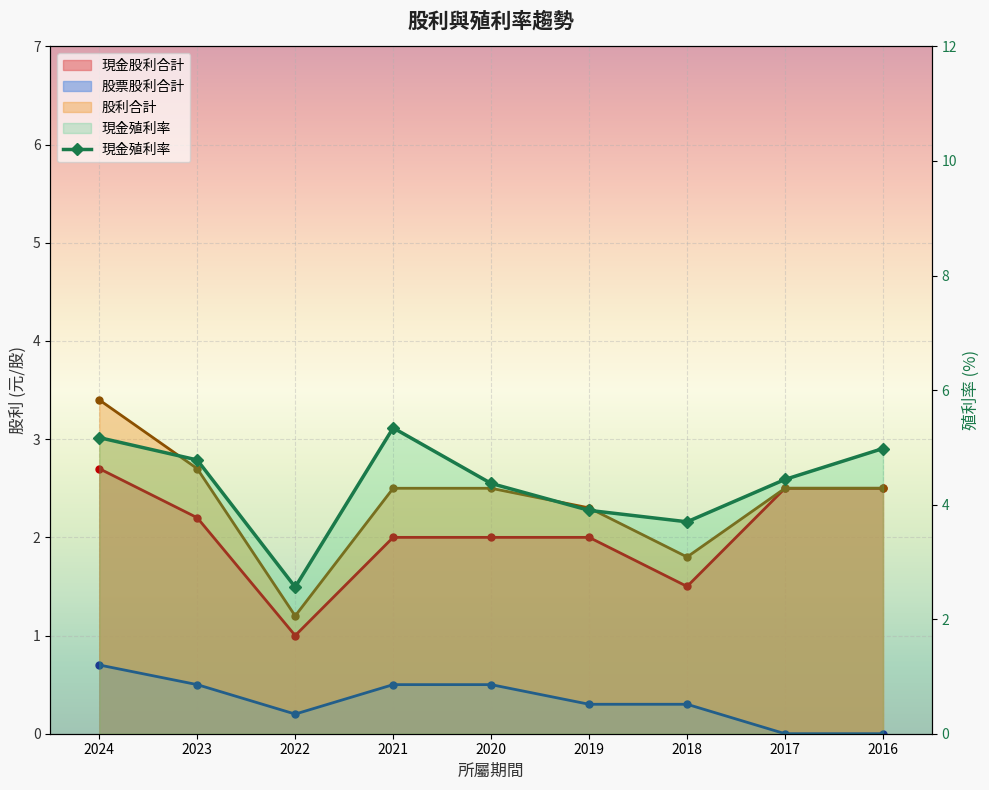

Is it true that the value at 2024 is 5.2?

True